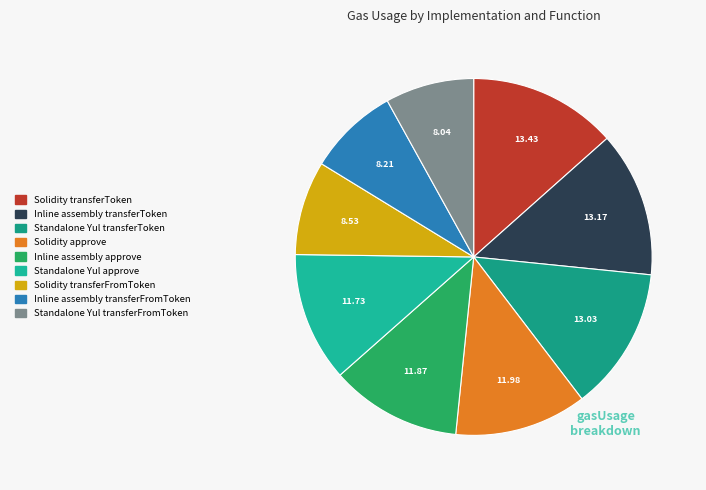

What is the ratio of the value at Standalone Yul approve to the value at Inline assembly transferToken?

0.9